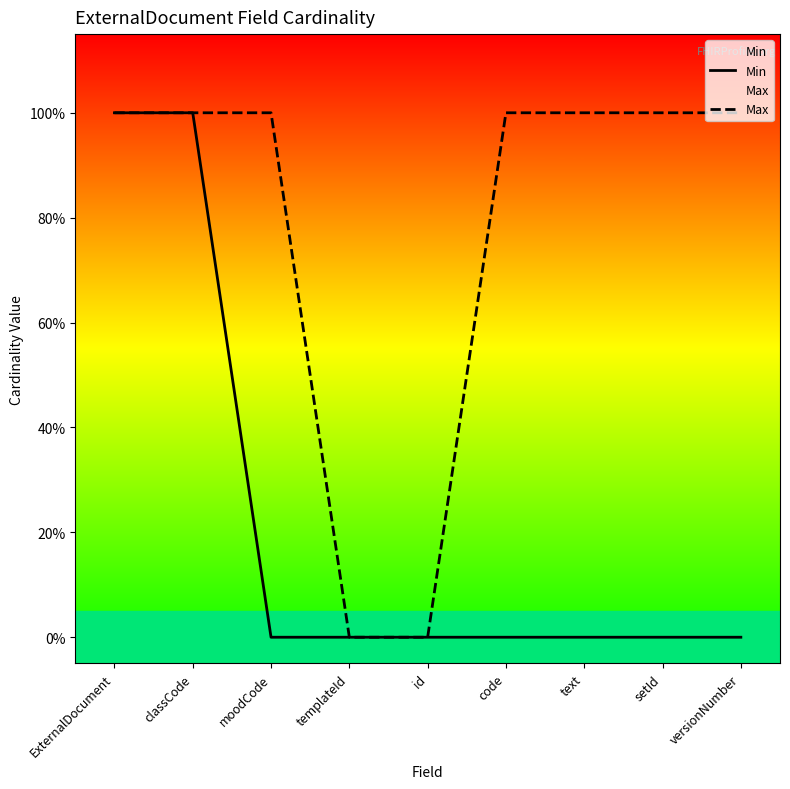

Which series has the largest range (max minus min)?

Min